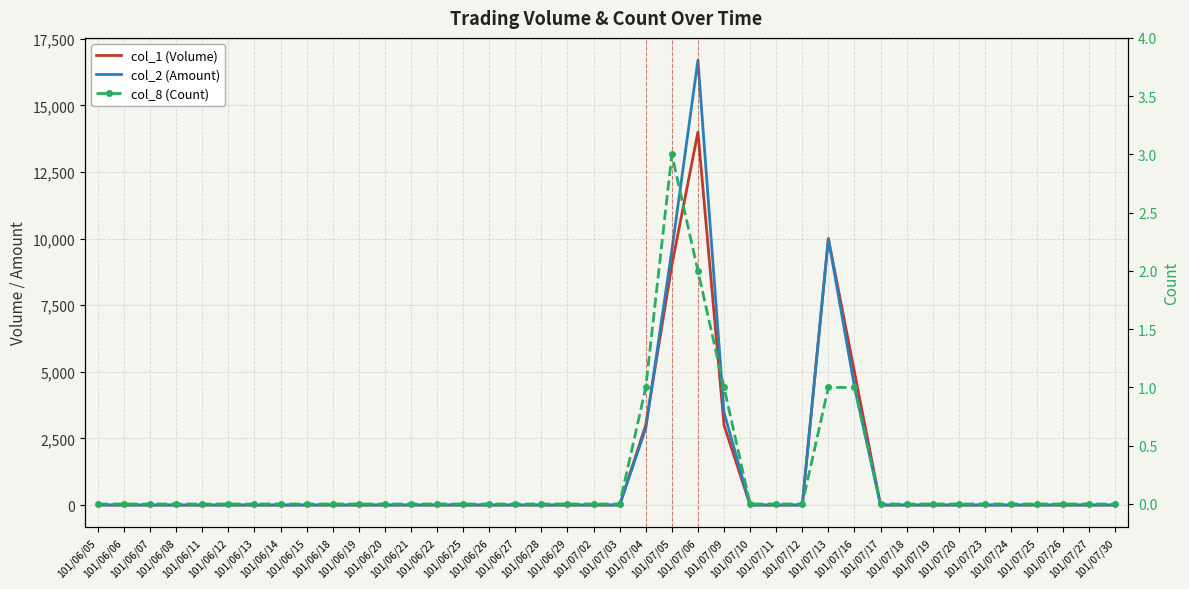

True or false: col_2 (Amount) and col_8 (Count) intersect in this chart.

False